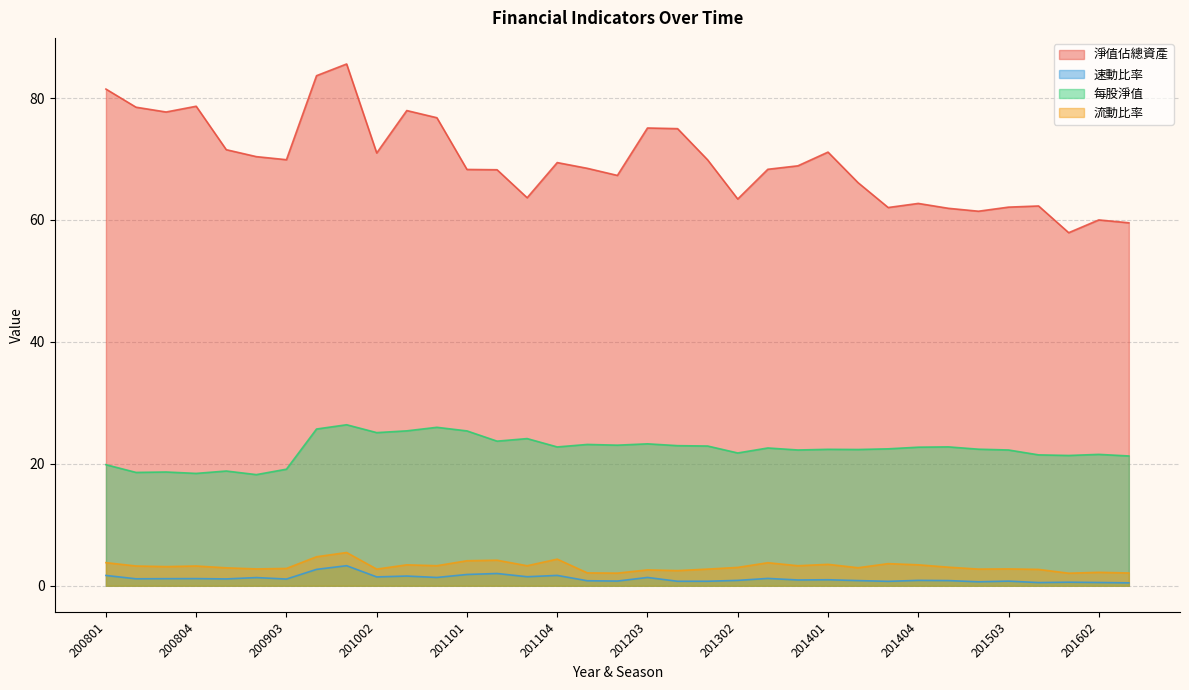

At how many categories does at least one series exceed 4?

35